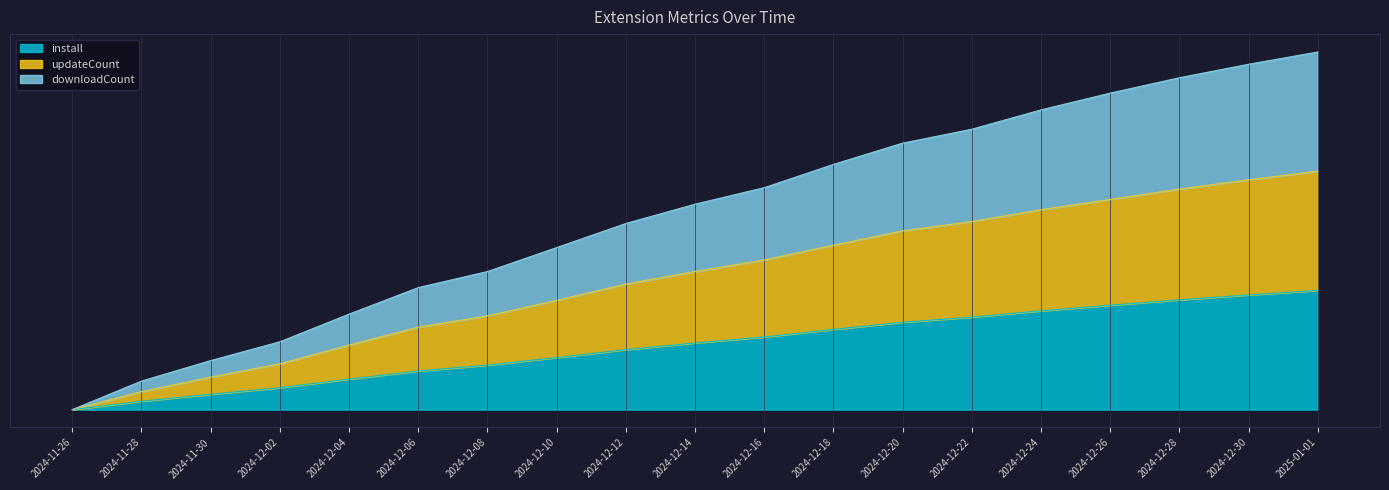

What are all the series names shown in the legend?

install, updateCount, downloadCount